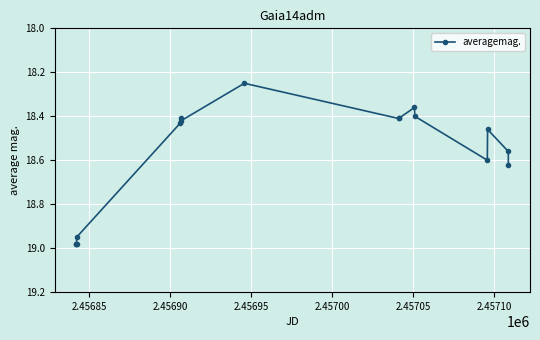

What is the difference between the maximum and minimum values?

0.7